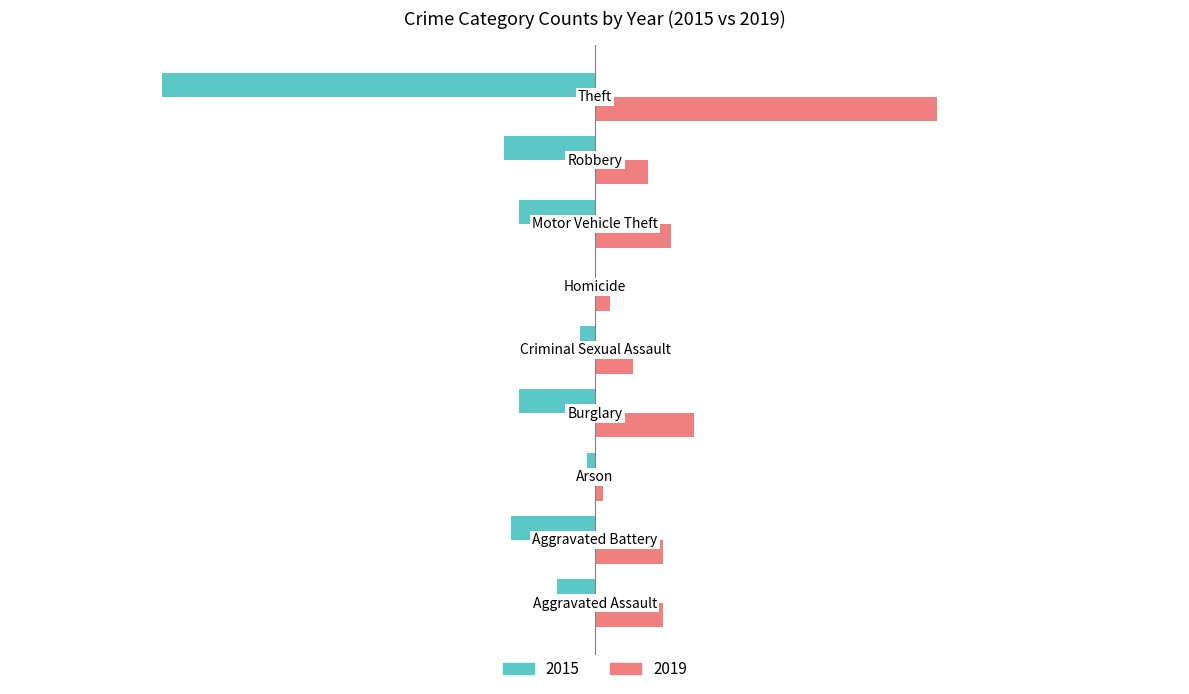

What is the maximum value shown in the chart?

45